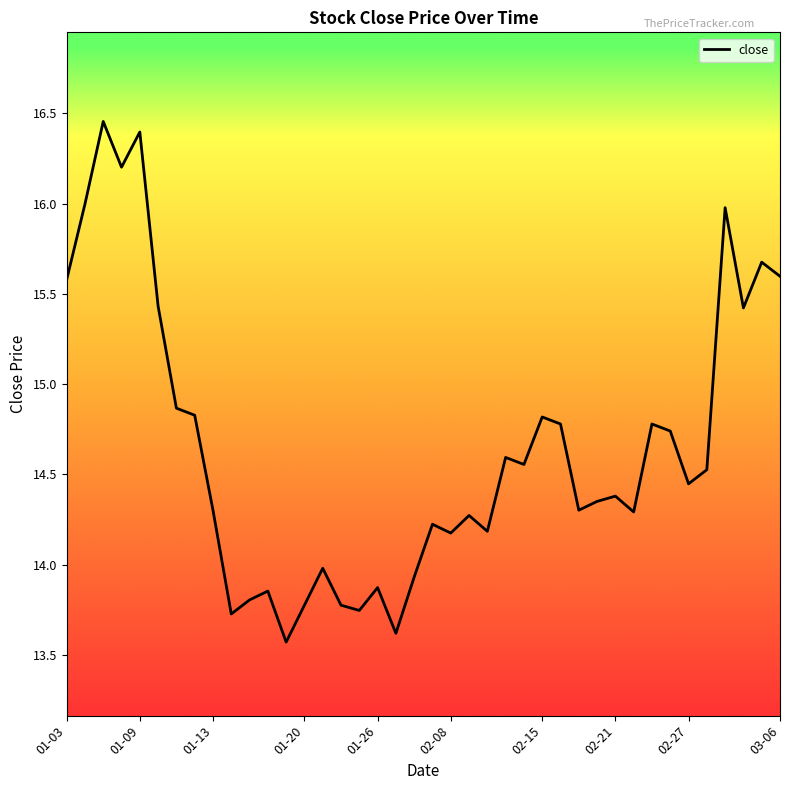

What is the minimum value shown in the chart?

13.6